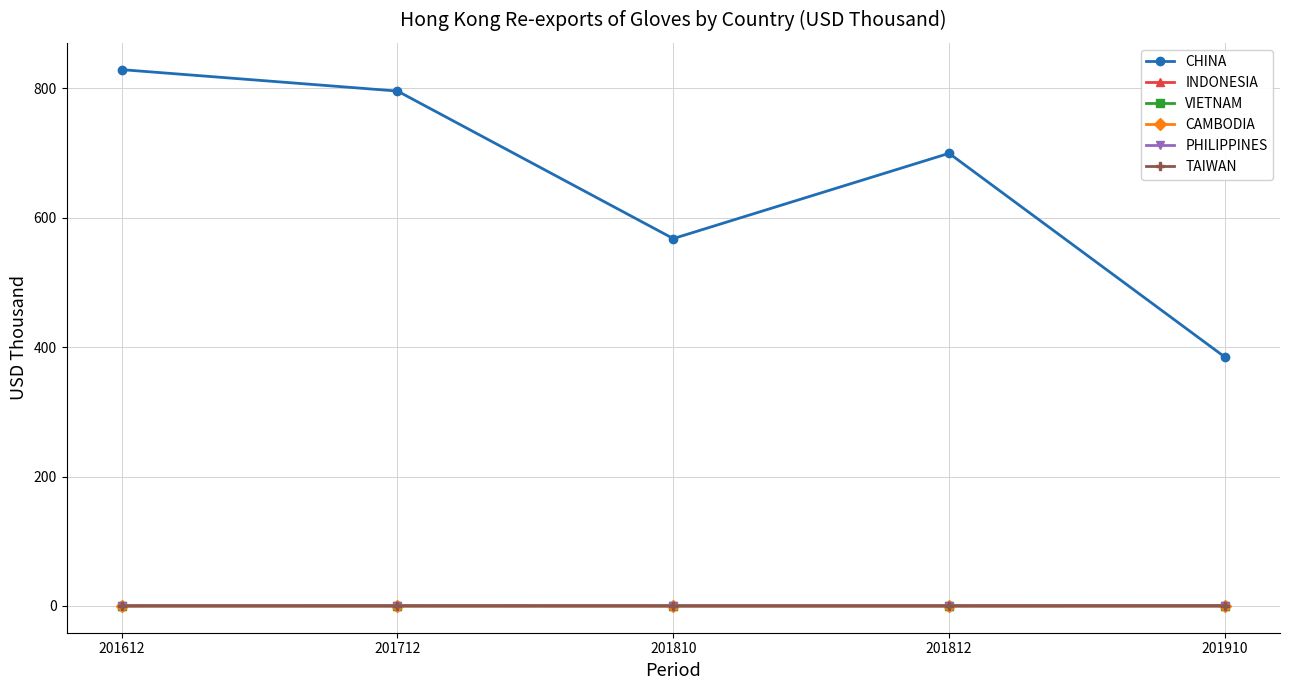

Which series has the largest range (max minus min)?

CHINA